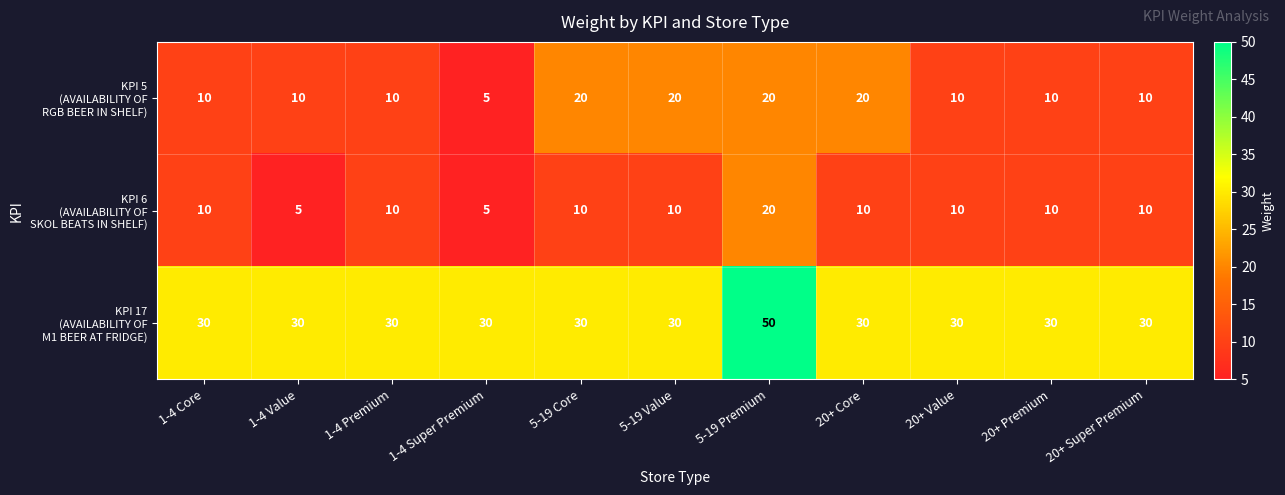

At how many categories does at least one series exceed 20?

11